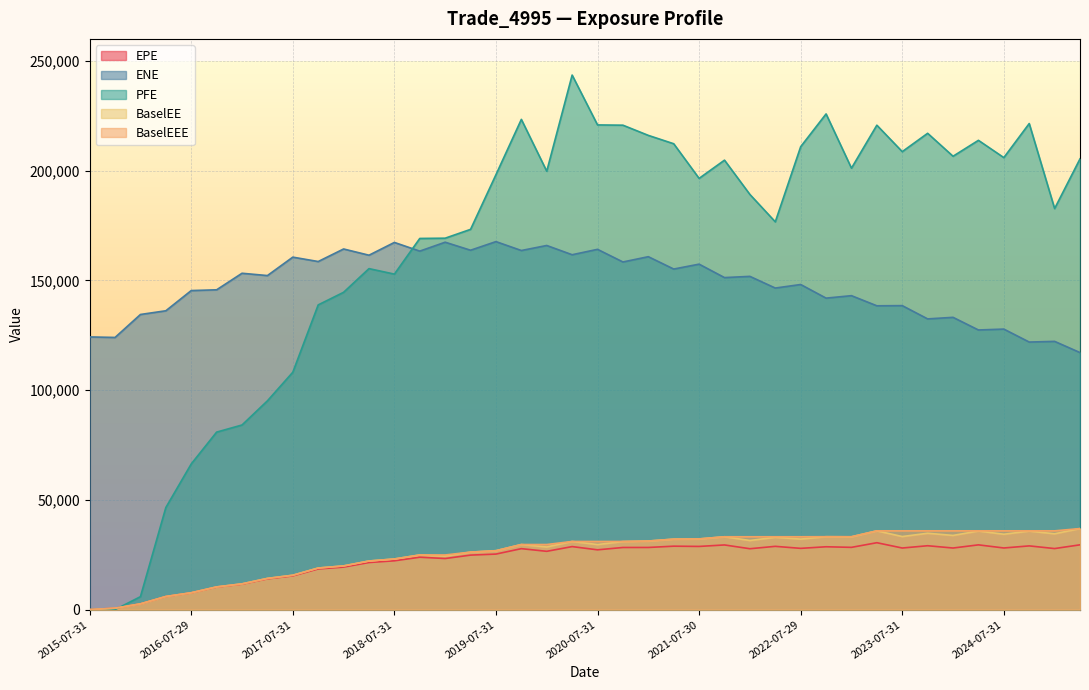

At which label does ENE reach its peak?

2019-07-31